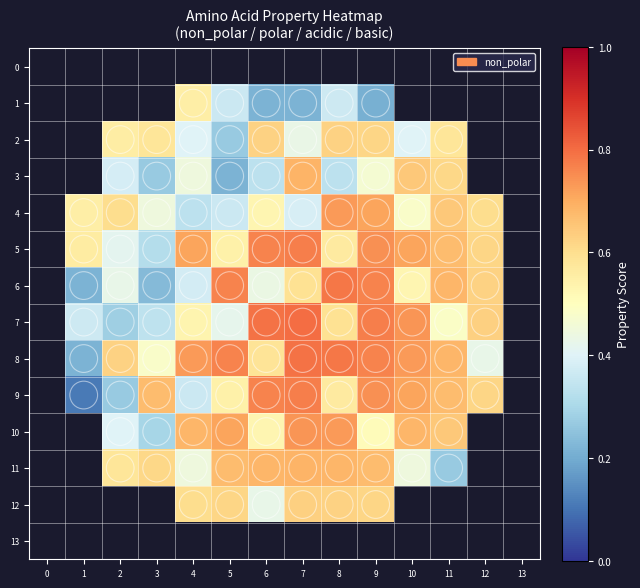

Which series changed the most between 10 and 13?

8